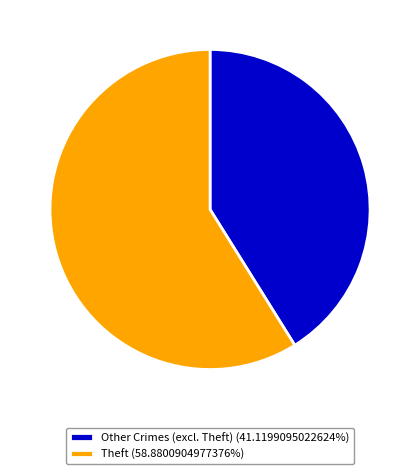

Is Theft (58.8800904977376%) the majority of the pie?

Yes